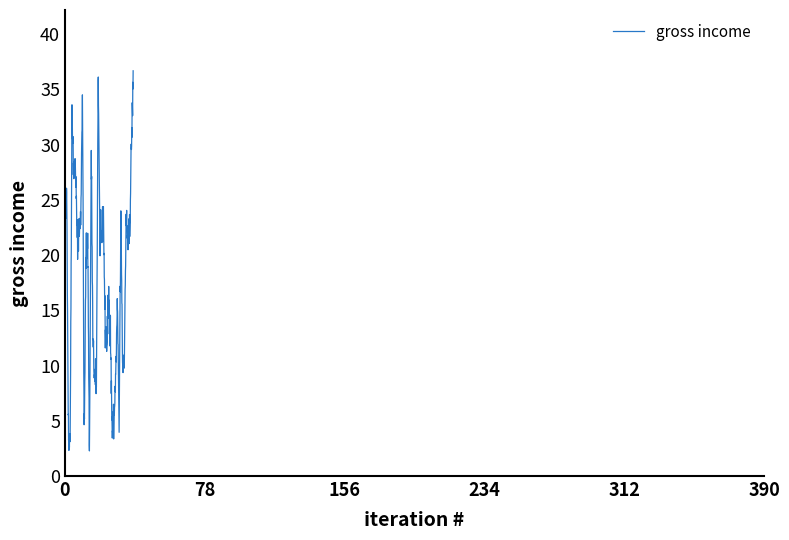

What is the difference between the maximum and minimum values?

34.4